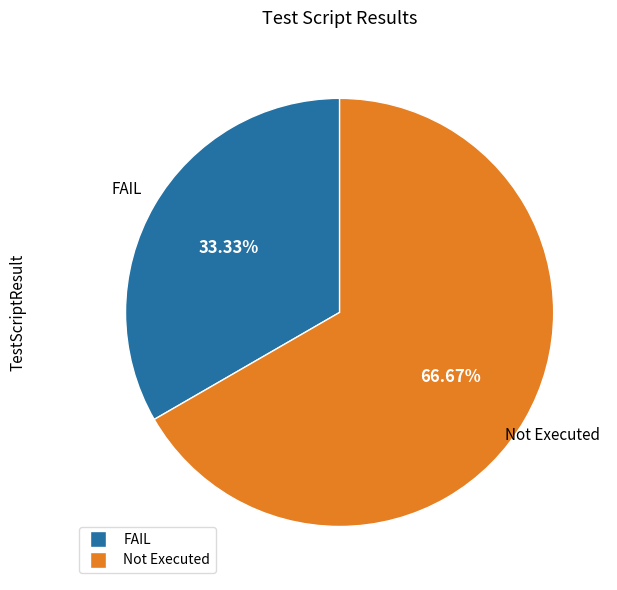

Count the number of slices in the pie.

2